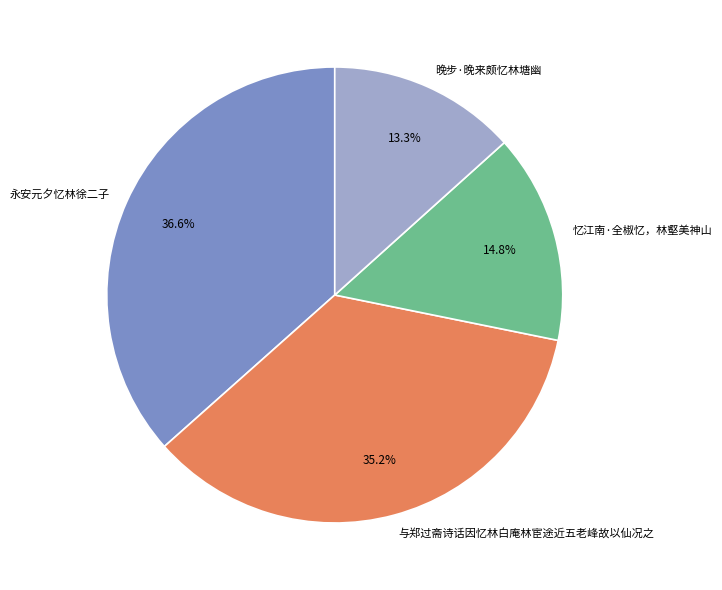

The 晚步·晚来颇忆林塘幽 slice represents 13% of the pie. True or false?

True